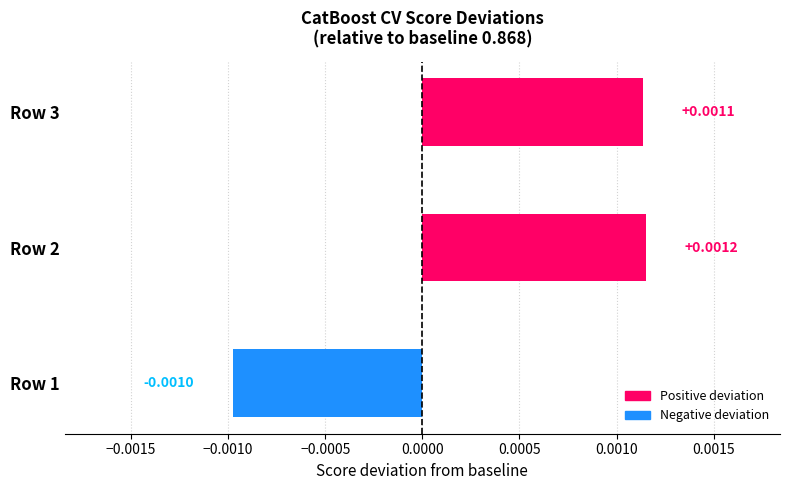

Which label corresponds to the largest value in the chart?

Row 2